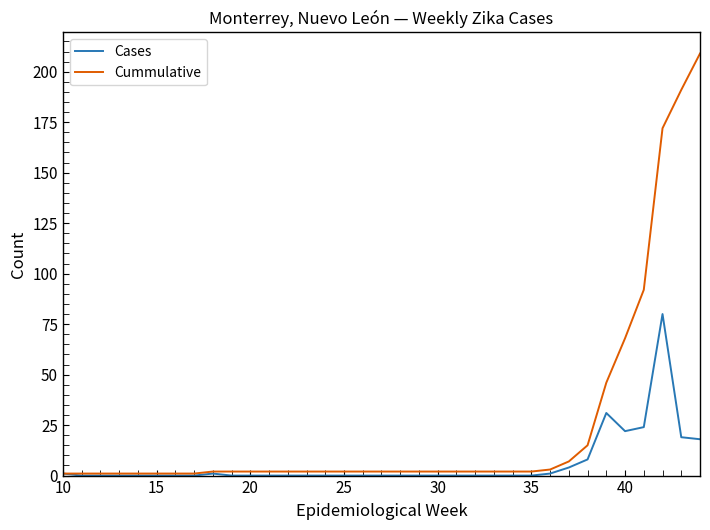

What is the highest value of the Cummulative series?

209